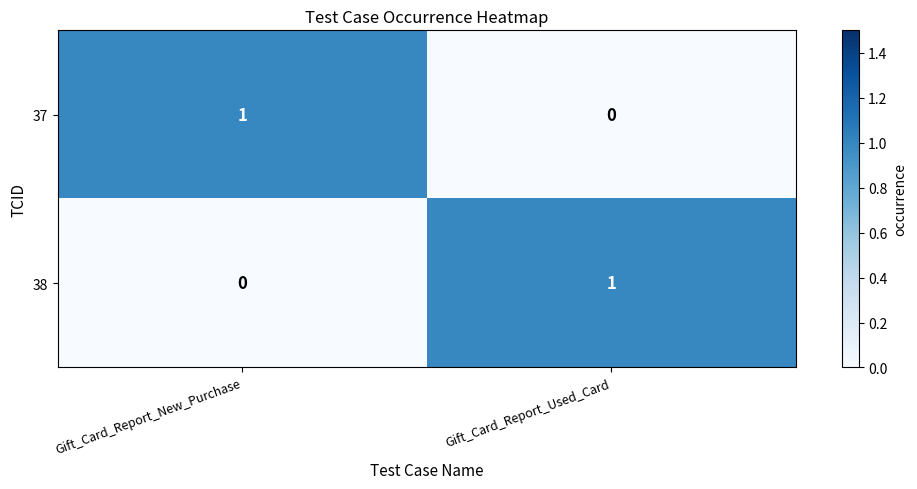

At Gift_Card_Report_New_Purchase, list the series in order from smallest to largest.

38, 37